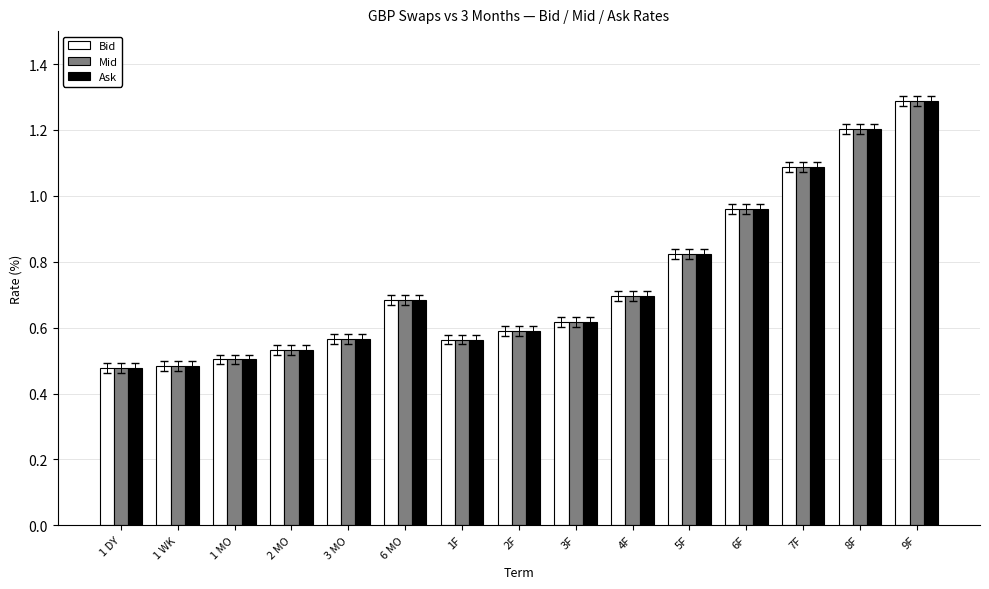

What is the sum of the Mid values at 1 DY and 8F?

1.7